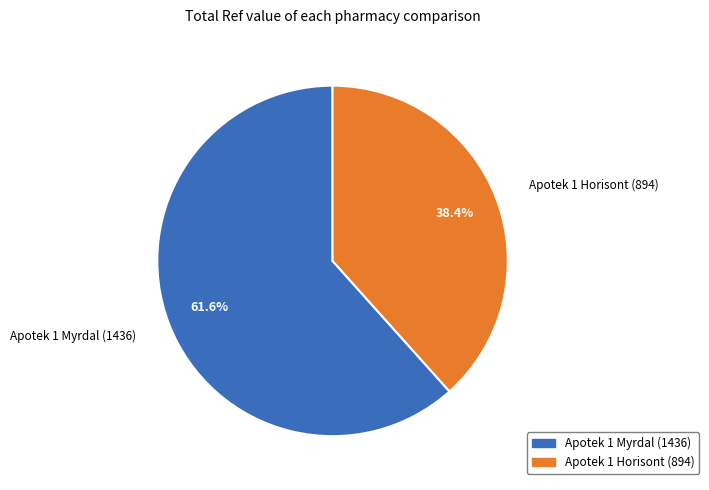

Does Apotek 1 Myrdal represent more than half of the total?

Yes